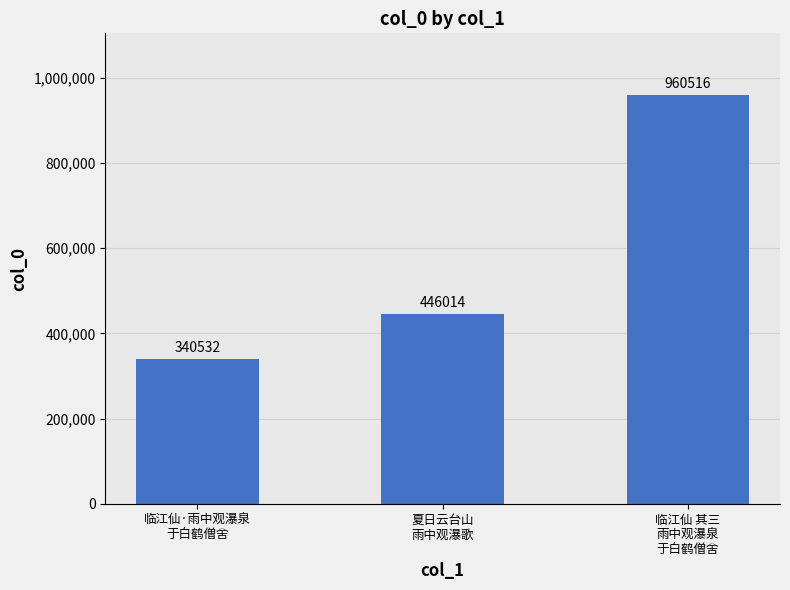

What is the value of the 2nd bar from the left?

446014